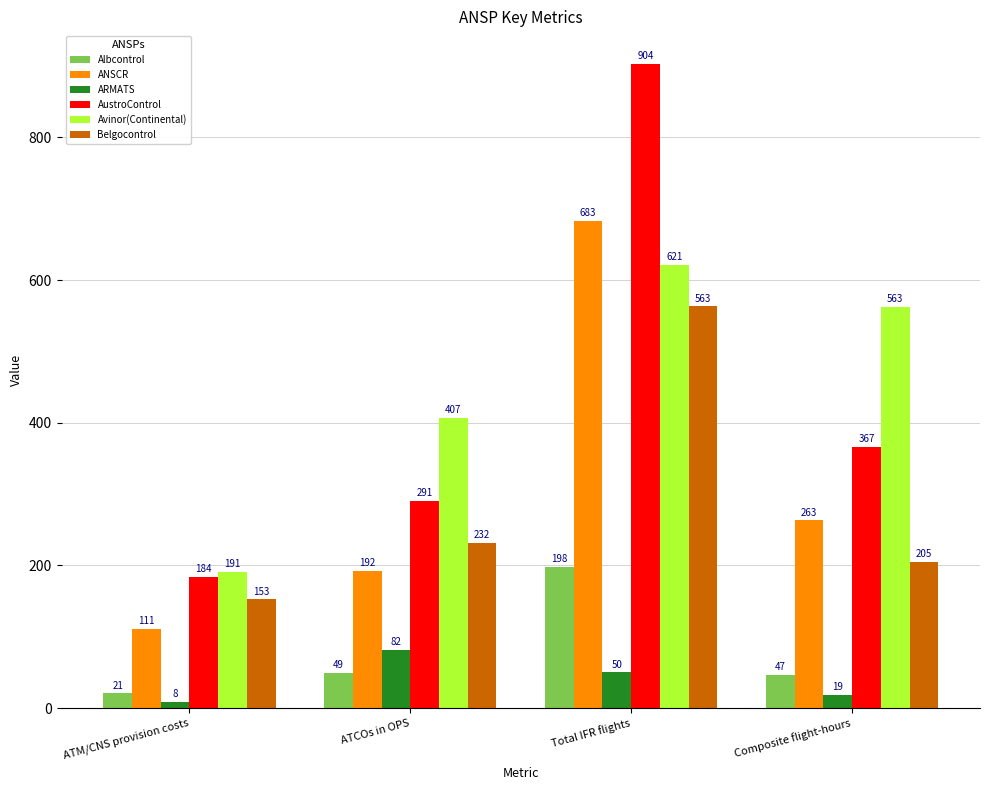

Which series changed the most between ATM/CNS provision costs and Composite flight-hours?

Avinor(Continental)